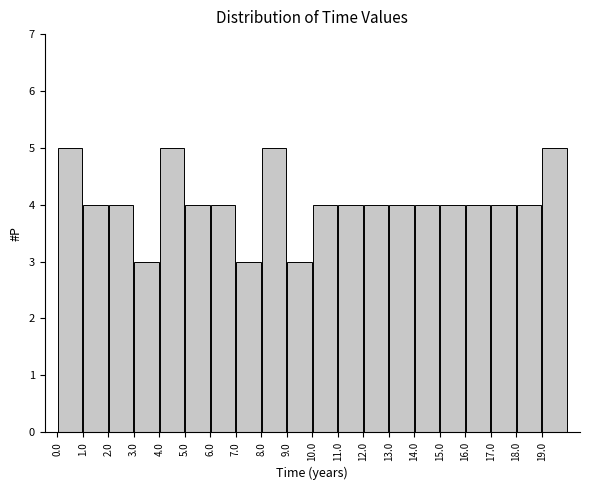

Reading left to right, transcribe this chart: for each bar, give the range it covers on the x-axis and its height. The values are not printed on the chart, so give them approximately, as read against the axis.

0 to 1: 5
1 to 2: 4
2 to 3: 4
3 to 4: 3
4 to 5: 5
5 to 6: 4
6 to 7: 4
7 to 8: 3
8 to 9: 5
9 to 10: 3
10 to 11: 4
11 to 12: 4
12 to 13: 4
13 to 14: 4
14 to 15: 4
15 to 16: 4
16 to 17: 4
17 to 18: 4
18 to 19: 4
19 to 20: 5